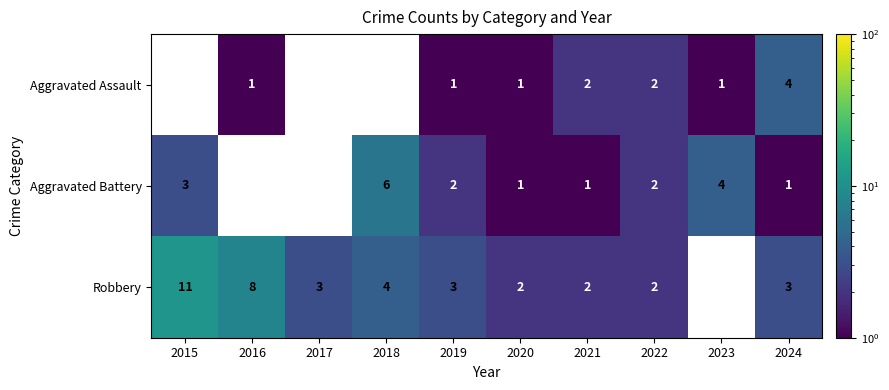

At 2019, list the series in order from smallest to largest.

Aggravated Assault, Aggravated Battery, Robbery